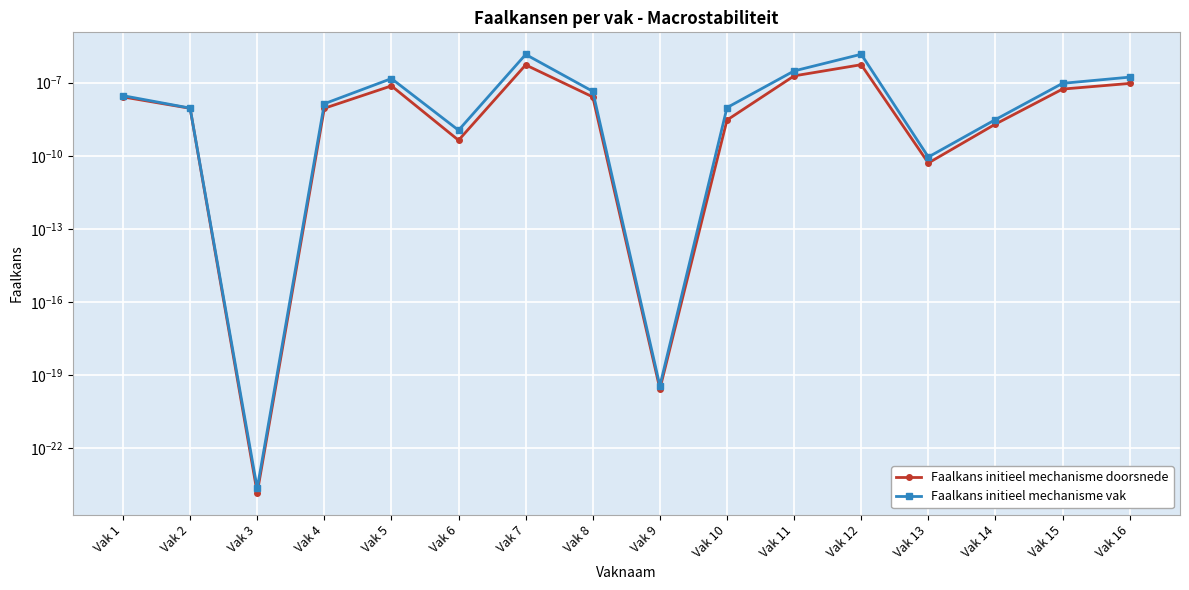

True or false: Faalkans initieel mechanisme vak and Faalkans initieel mechanisme doorsnede intersect in this chart.

False